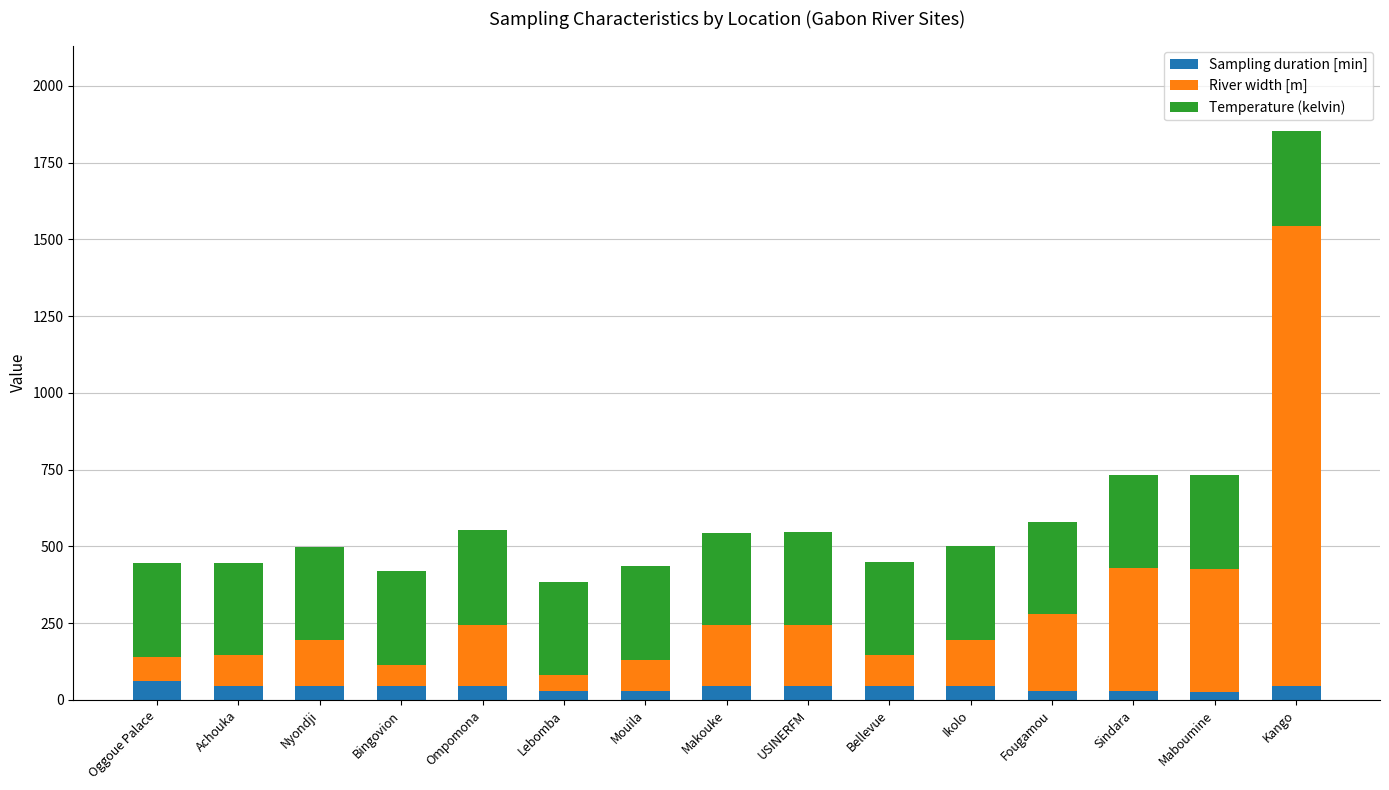

The Sampling duration [min] series shows 45.0 at Achouka. True or false?

True